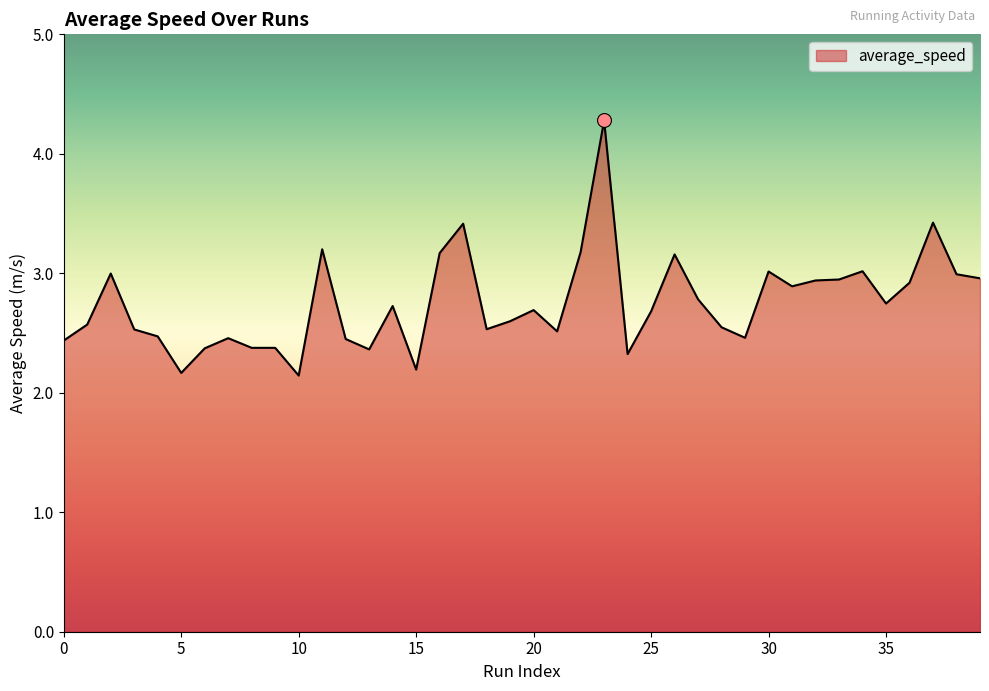

What is the difference between the maximum and minimum values?

2.1